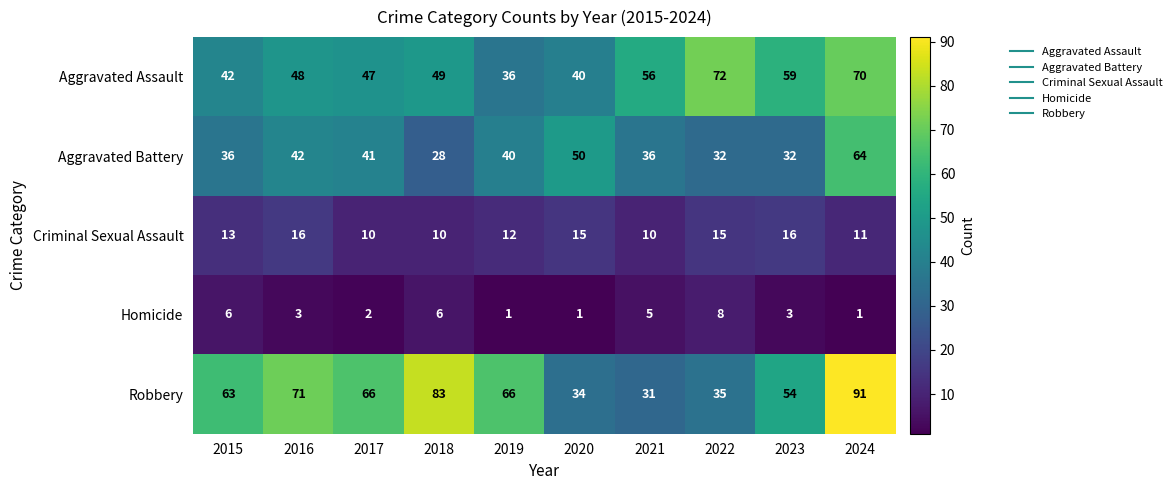

What is the total value across all series at 2015?

160